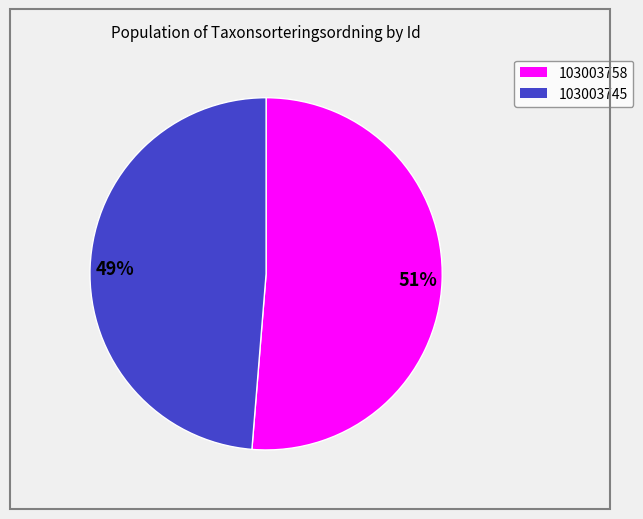

To the nearest percent, what is the combined percentage of 49% and 51%?

100%